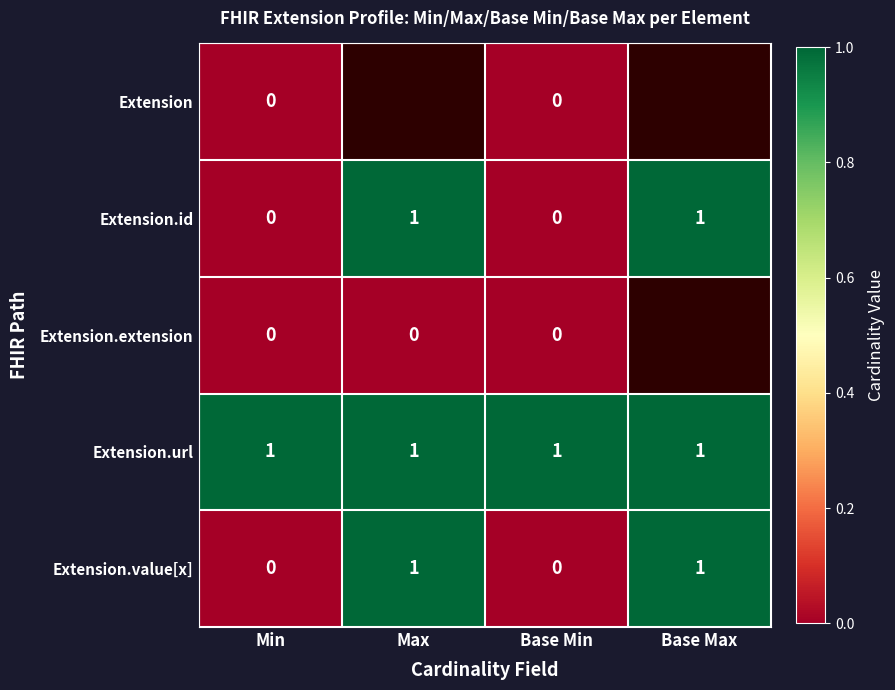

Count the Extension.id values in the range 0 to 1.

4